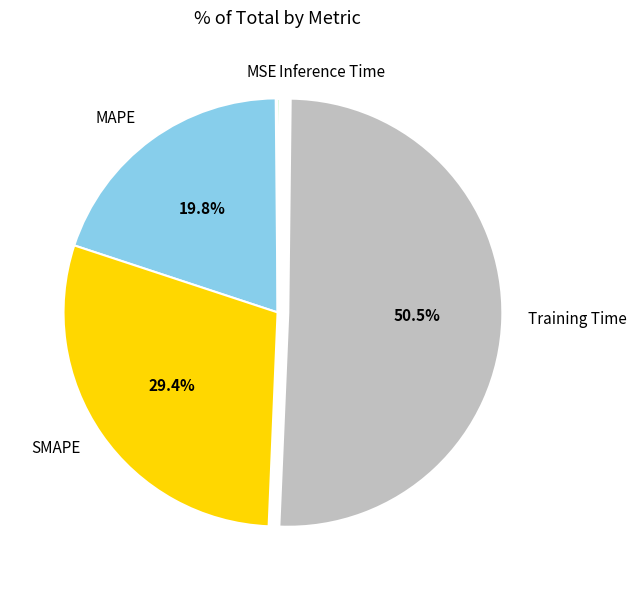

Does Training Time account for over 50% of the chart?

Yes